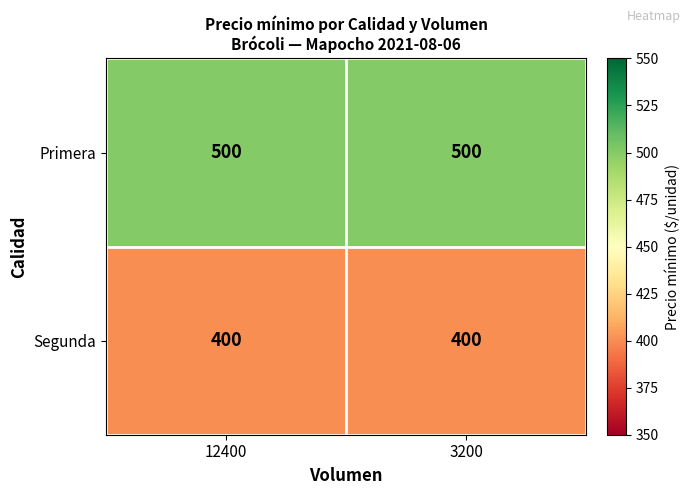

Read the Primera value at 3200.

500